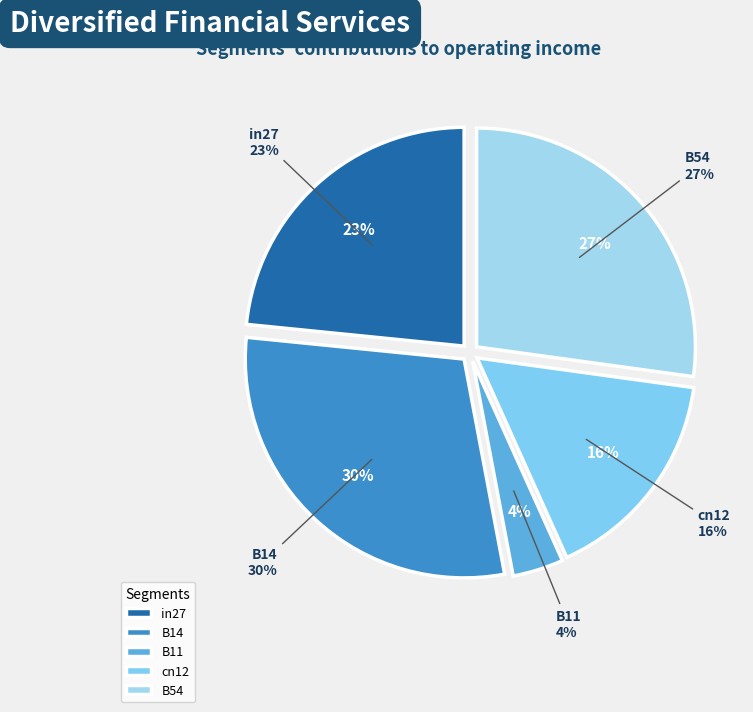

What percentage is the B14 slice, to the nearest percent?

30%